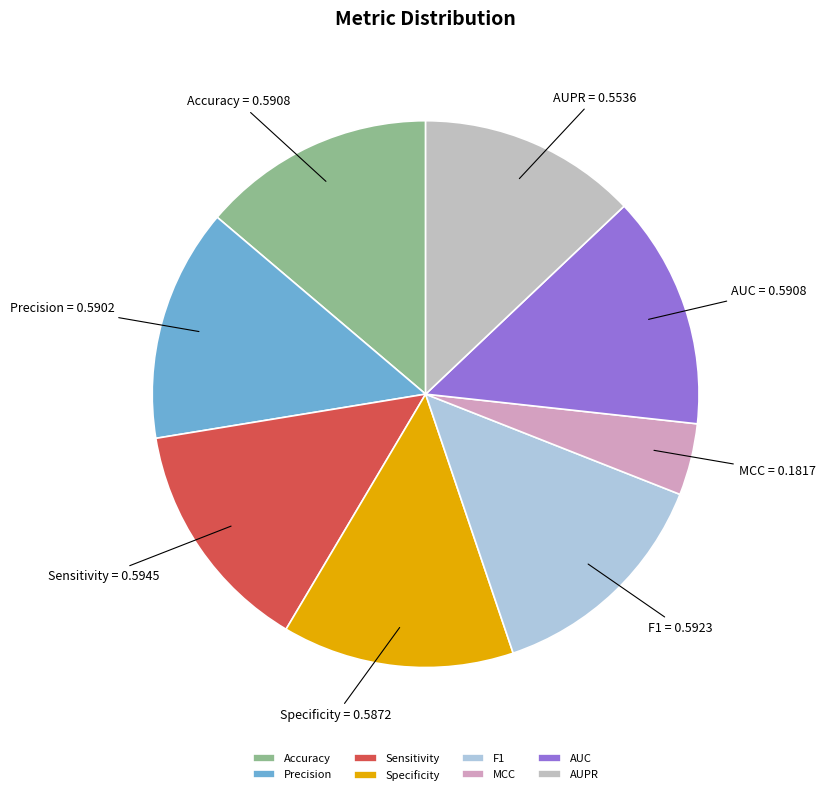

Is Sensitivity the majority of the pie?

No